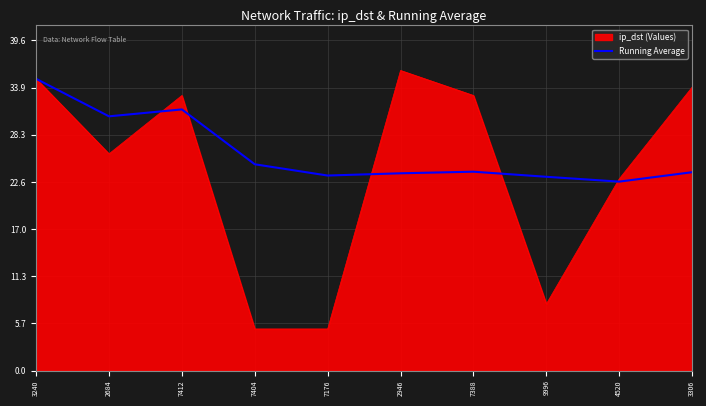

What is the smallest value displayed?

5.0